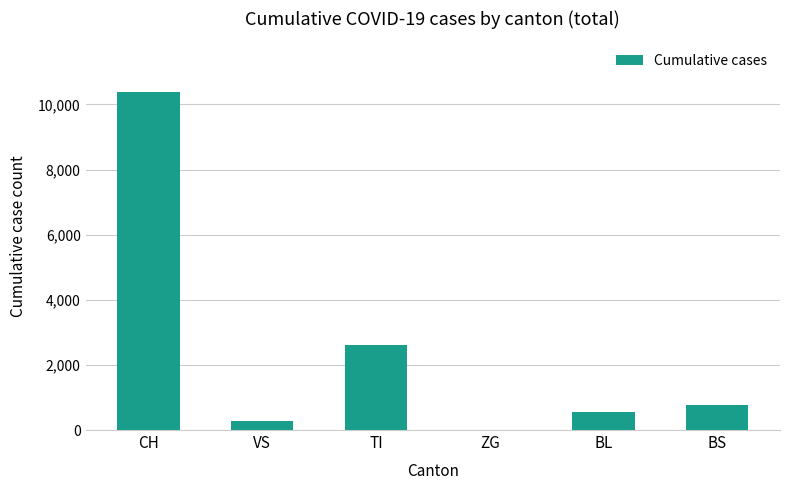

Between VS and ZG, which is larger?

VS